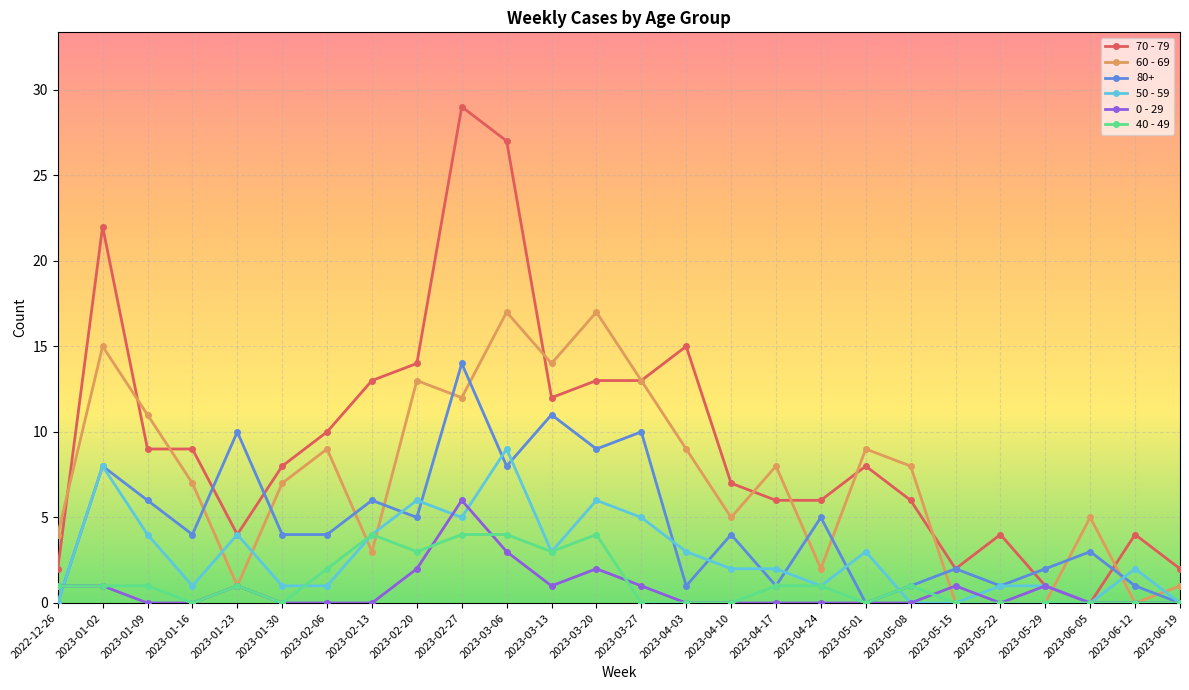

Between 2022-12-26 and 2023-04-24, which series saw the biggest shift?

80+